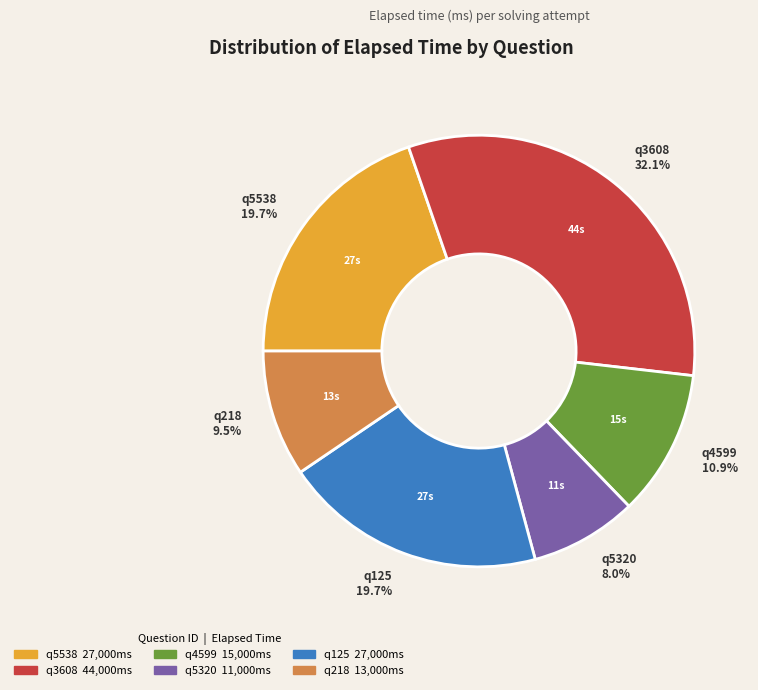

Is it true that q125 is 20% of the pie?

True